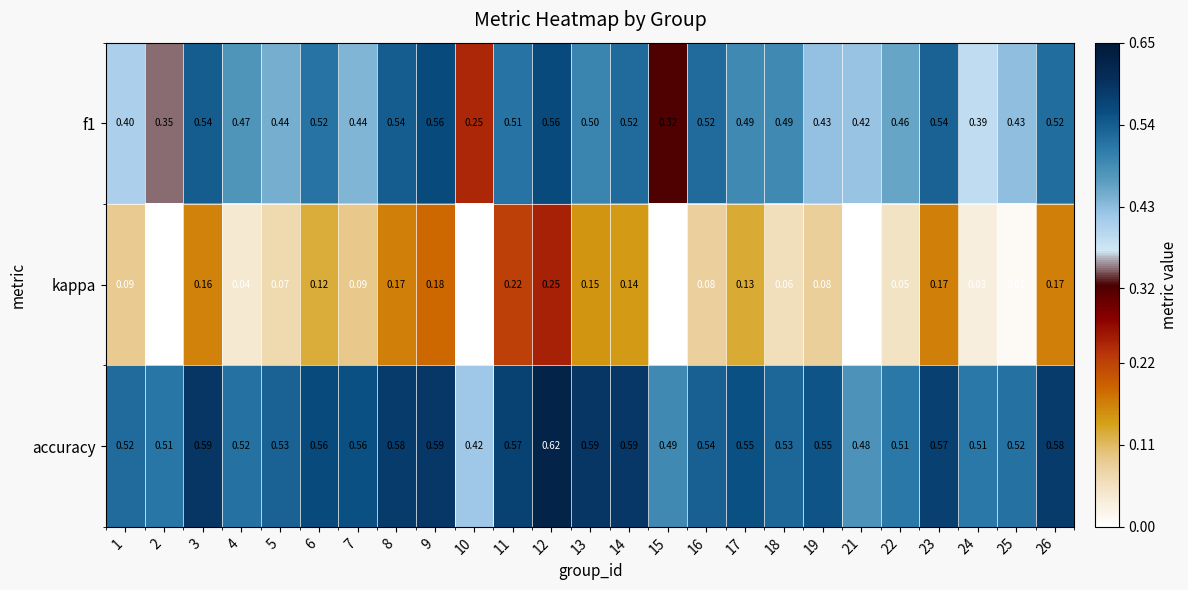

Is the value of f1 at 23 greater than the value of accuracy at 8?

No